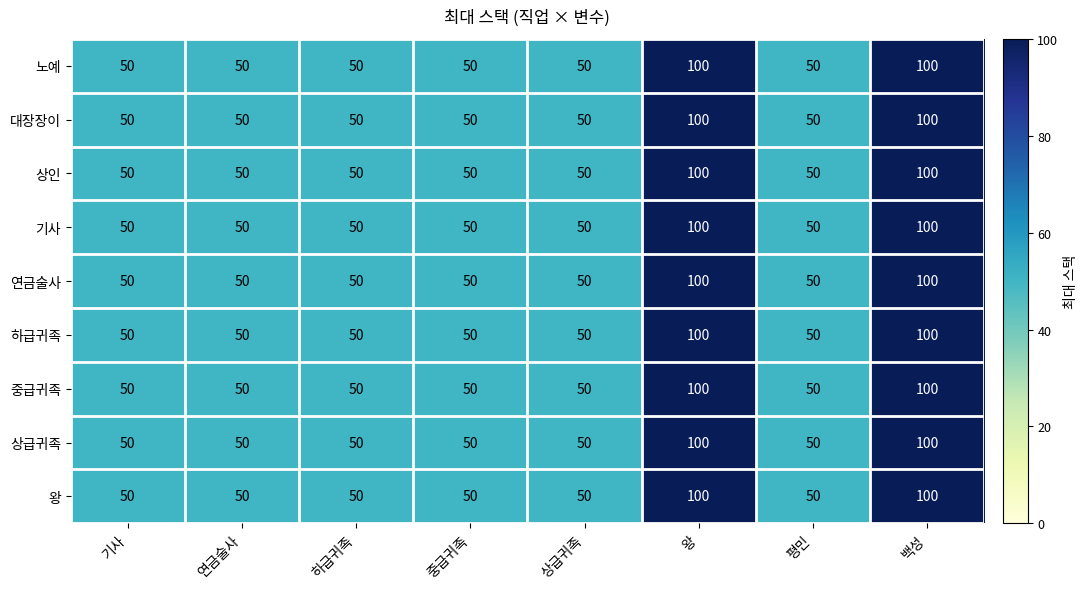

True or false: 왕 has a value of 76 at 하급귀족.

False